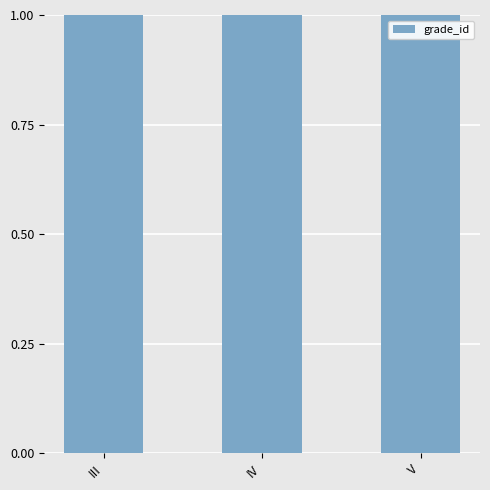

What is the difference between the maximum and minimum values?

2